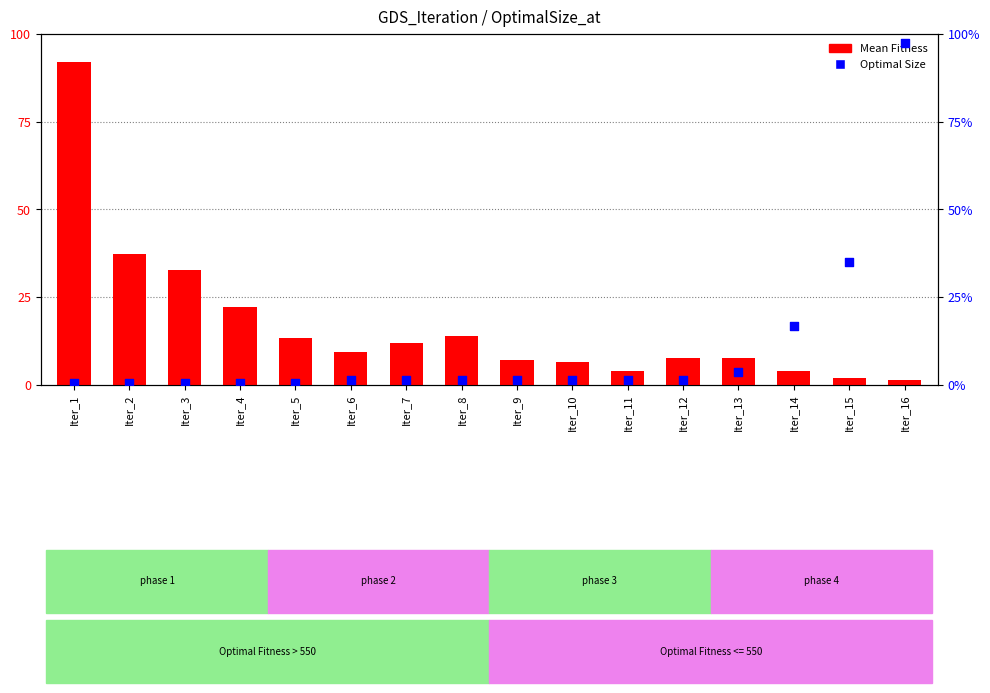

At how many categories does at least one series exceed 0?

16